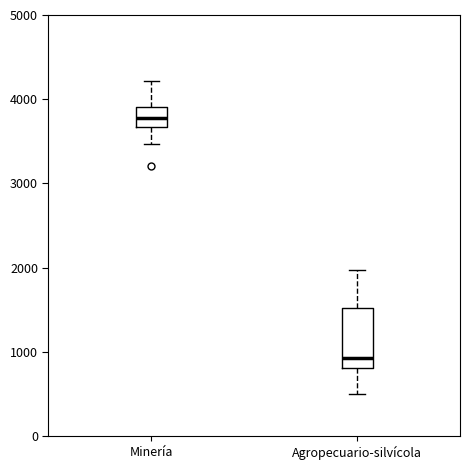

Which box has the lowest median line?

Agropecuario-silvícola